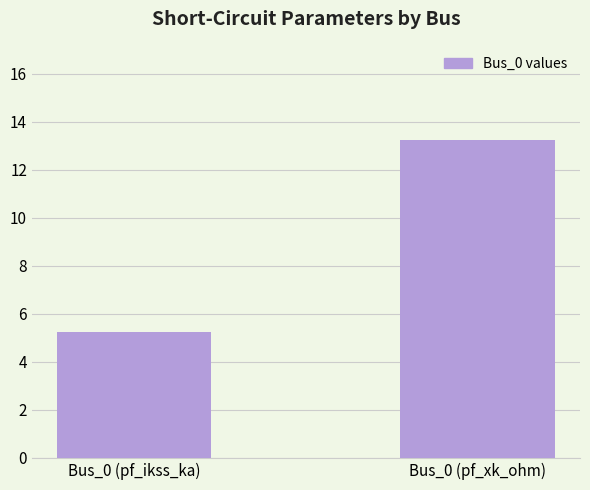

List the labels in order of value, smallest first.

Bus_0 (pf_ikss_ka), Bus_0 (pf_xk_ohm)